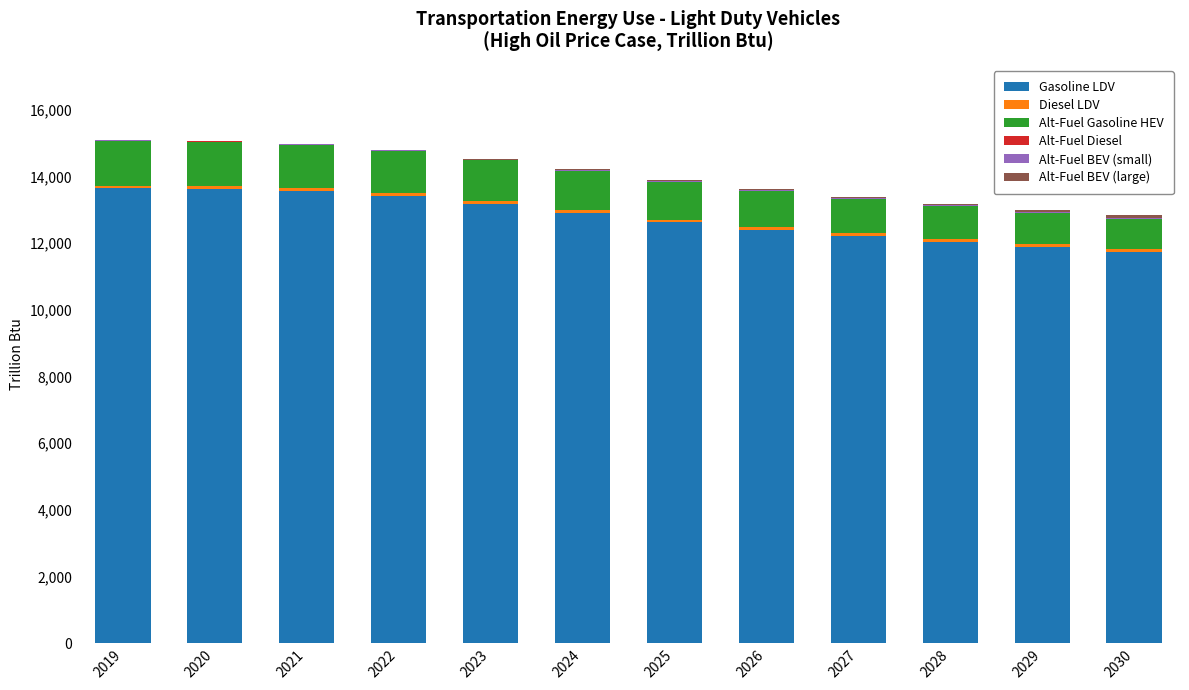

What is the sum of all Gasoline LDV values?

153296.1